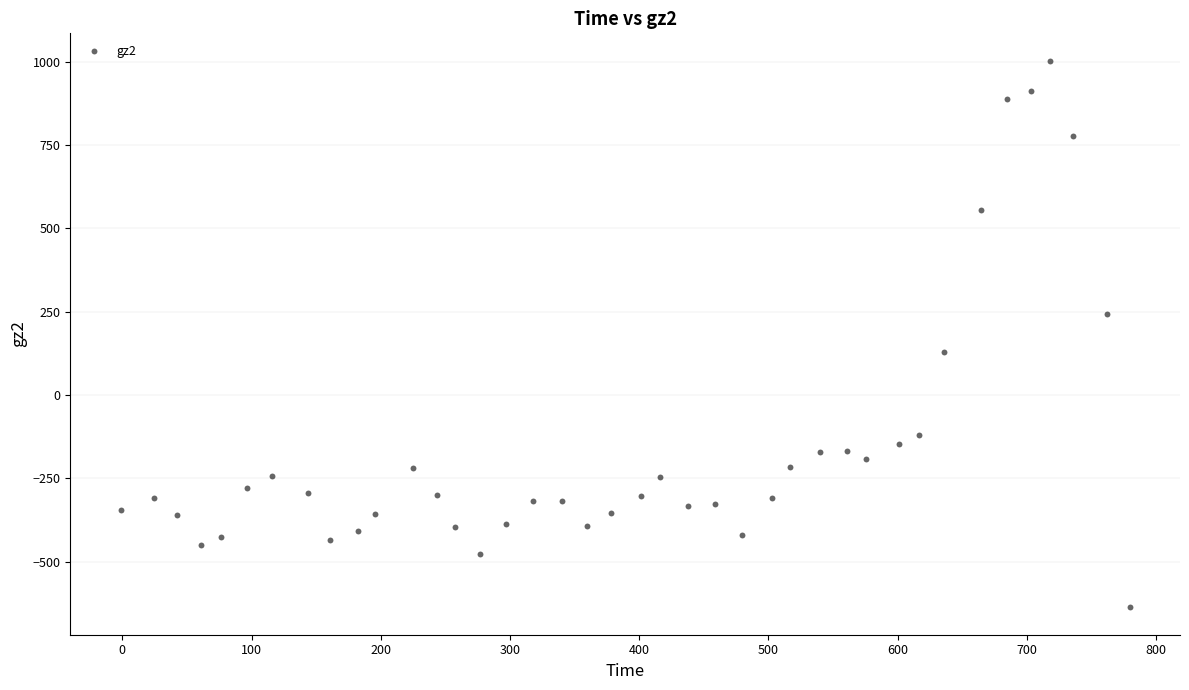

What is the range of Y values (max minus min)?

1640